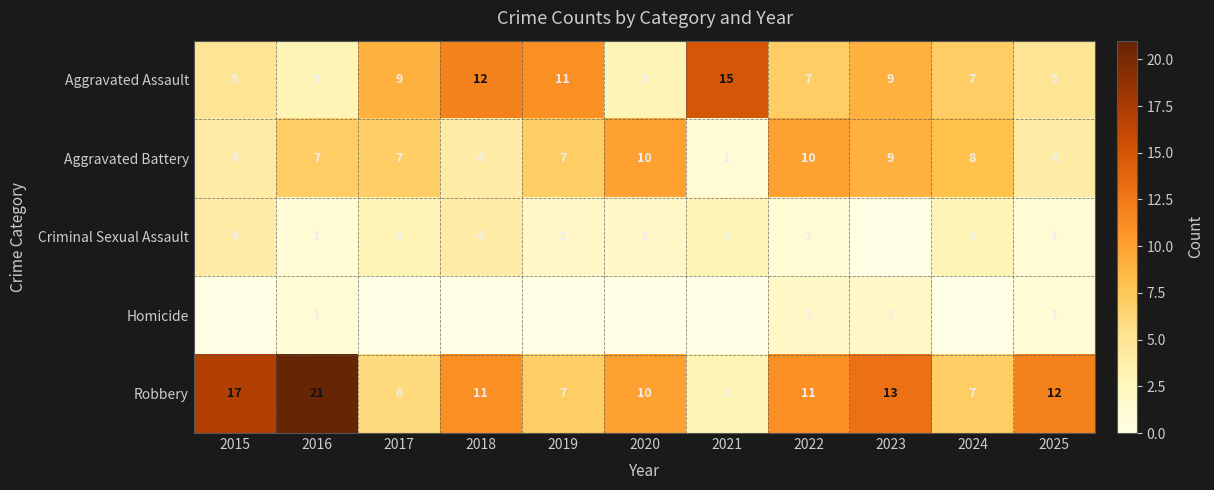

What is the difference between the Aggravated Assault values at 2025 and 2018?

7